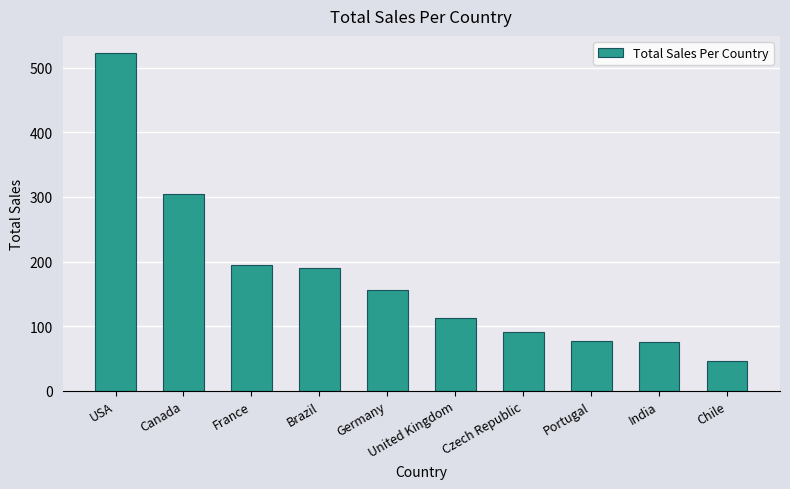

What is the value of the 8th bar from the left?

77.2